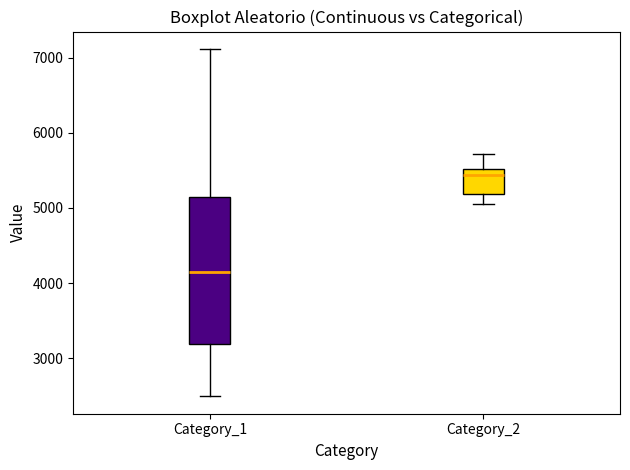

Reading left to right, read every box against the y-axis: the position of its median line, the range the box covers, and the ends of its whiskers. The values are not printed on the chart, so give them approximately, as read against the axis.

Category_1: median 4100, box 3200 to 5100, whiskers 2500 to 7100
Category_2: median 5400, box 5200 to 5500, whiskers 5100 to 5700